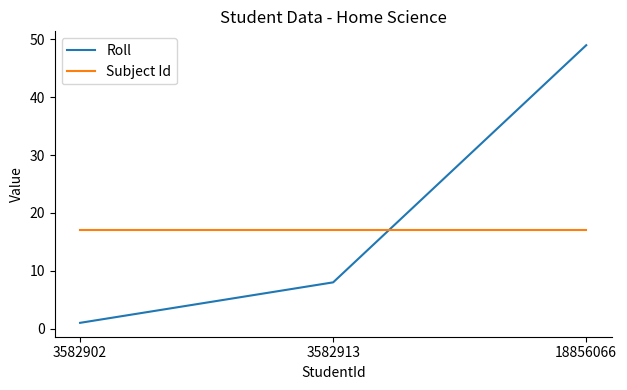

Between 3582902 and 3582913, which series saw the biggest shift?

Roll